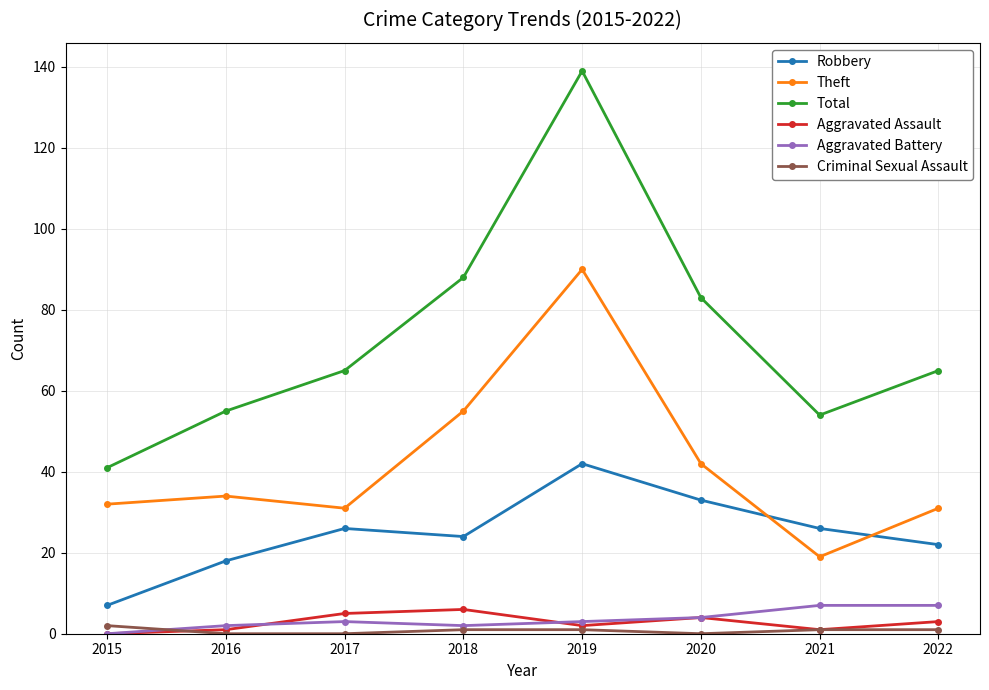

What is the highest value of the Theft series?

90